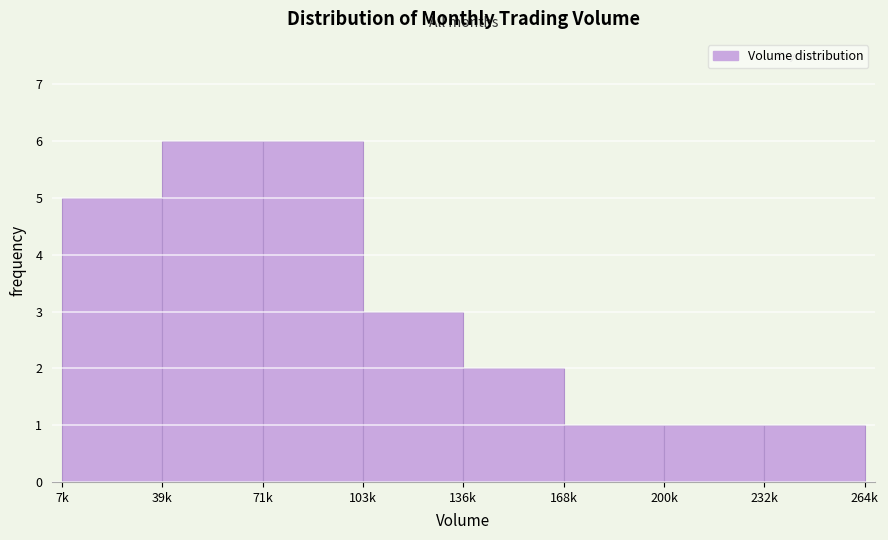

Reading left to right, list all the values displayed in this chart.

7k=5	39k=6	71k=6	103k=3	136k=2	168k=1	200k=1	232k=1